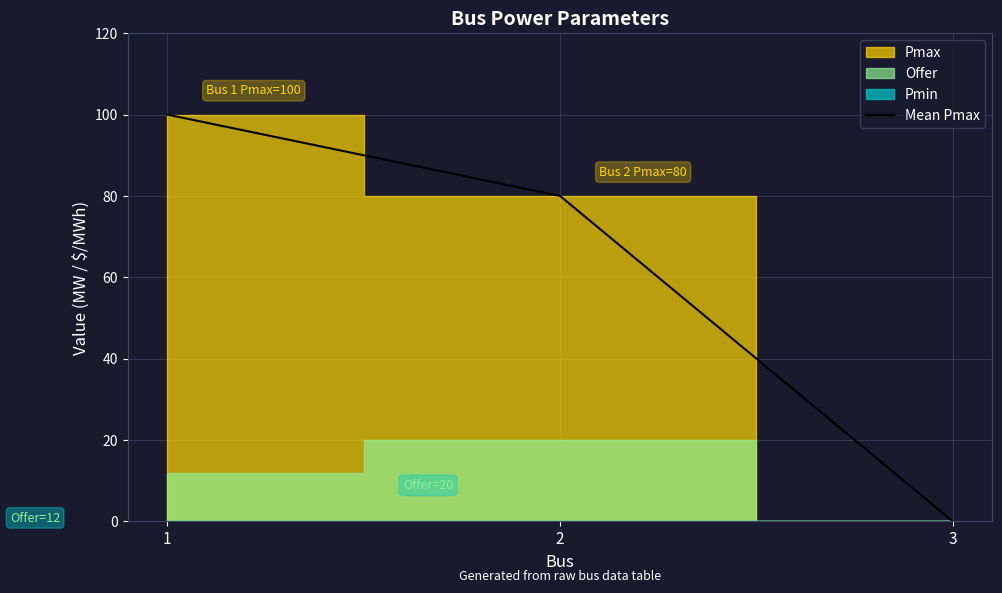

What is the average value?

60